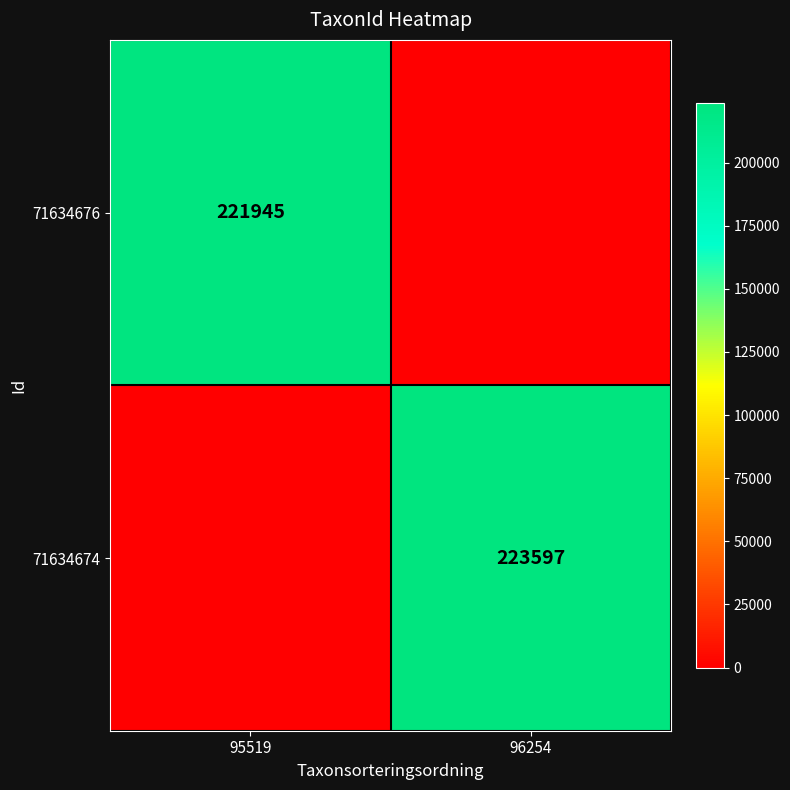

True or false: 71634674 has a value of 120216 at 96254.

False